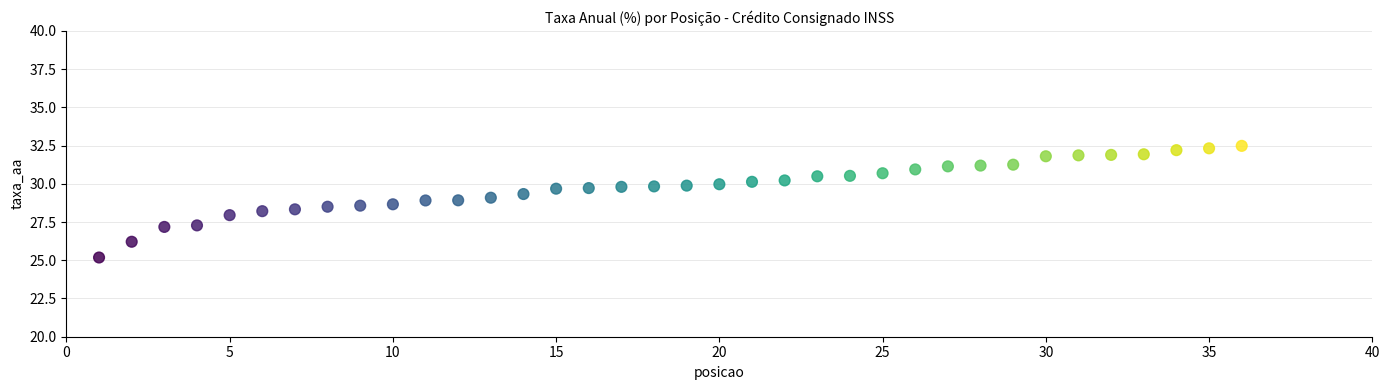

What is the range of Y values (max minus min)?

7.3